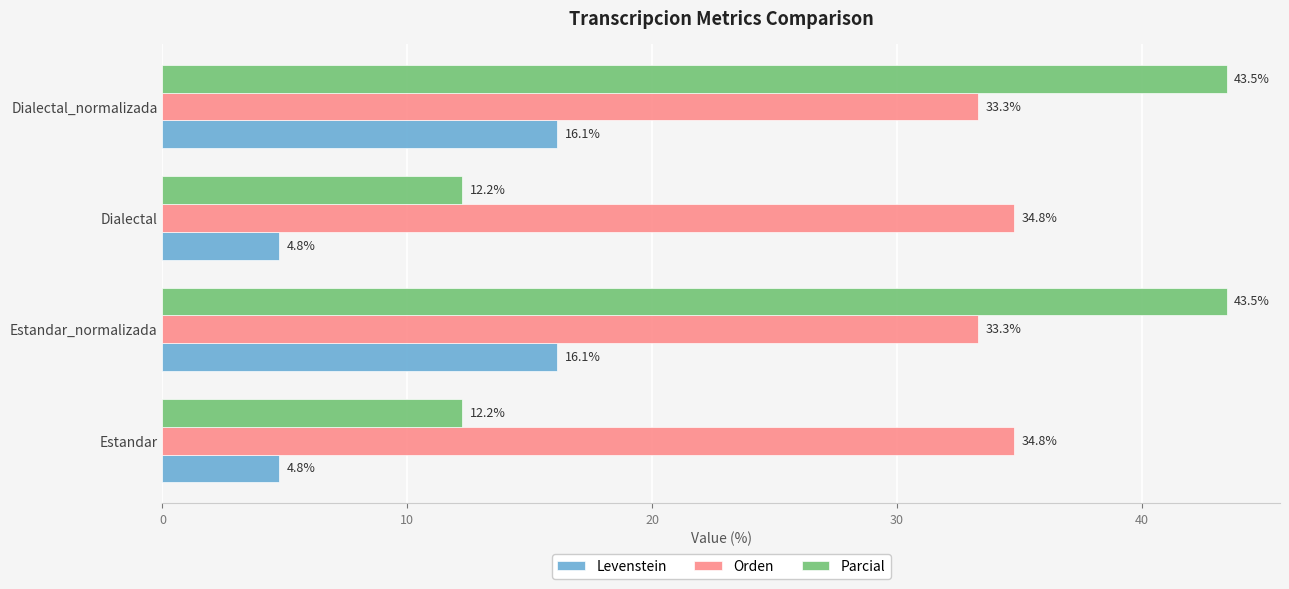

What is the total value across all series at Dialectal?

51.8